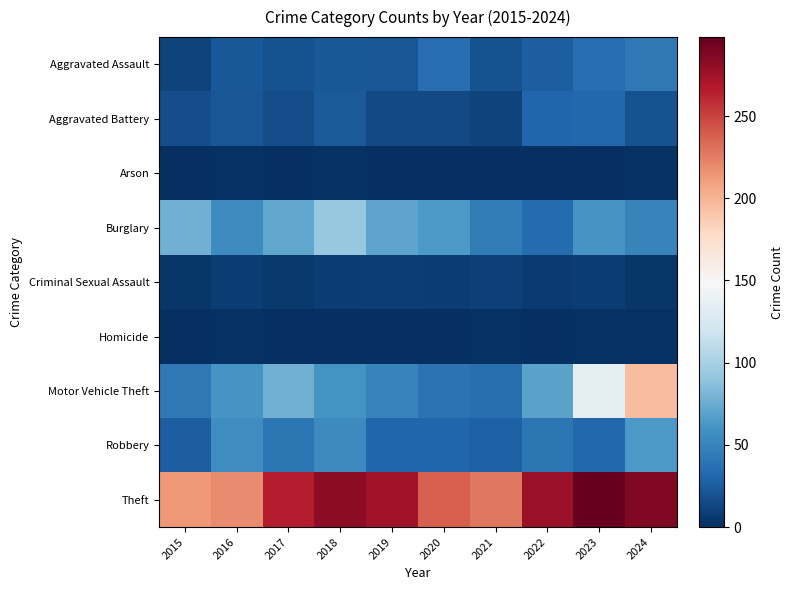

Reading left to right, what are all the values shown in this chart?

Aggravated Assault: 2015=11	2016=23	2017=19	2018=23	2019=21	2020=36	2021=19	2022=26	2023=35	2024=43
Aggravated Battery: 2015=17	2016=22	2017=17	2018=24	2019=15	2020=15	2021=11	2022=31	2023=32	2024=19
Arson: 2015=0	2016=2	2017=1	2018=2	2019=1	2020=0	2021=1	2022=1	2023=0	2024=2
Burglary: 2015=77	2016=55	2017=72	2018=92	2019=70	2020=64	2021=45	2022=34	2023=61	2024=49
Criminal Sexual Assault: 2015=4	2016=8	2017=5	2018=8	2019=9	2020=8	2021=10	2022=6	2023=7	2024=4
Homicide: 2015=1	2016=2	2017=1	2018=1	2019=1	2020=1	2021=2	2022=0	2023=2	2024=2
Motor Vehicle Theft: 2015=42	2016=61	2017=77	2018=60	2019=49	2020=39	2021=37	2022=69	2023=134	2024=195
Robbery: 2015=26	2016=57	2017=41	2018=54	2019=31	2020=31	2021=27	2022=41	2023=32	2024=63
Theft: 2015=214	2016=220	2017=266	2018=282	2019=274	2020=238	2021=228	2022=278	2023=298	2024=287